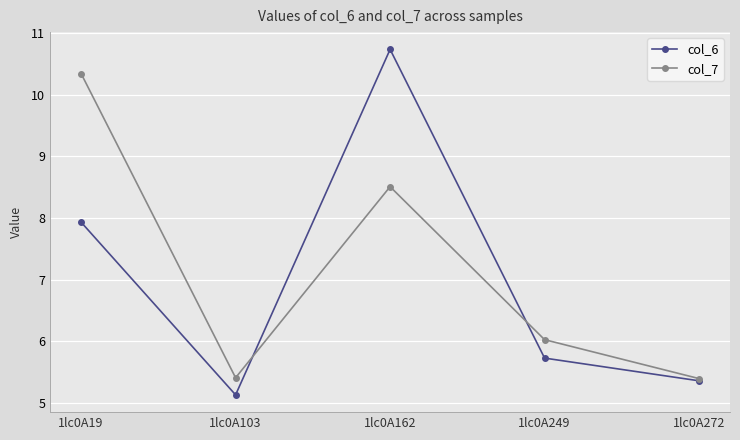

What is the difference between the maximum and minimum values in the col_6 series?

5.6